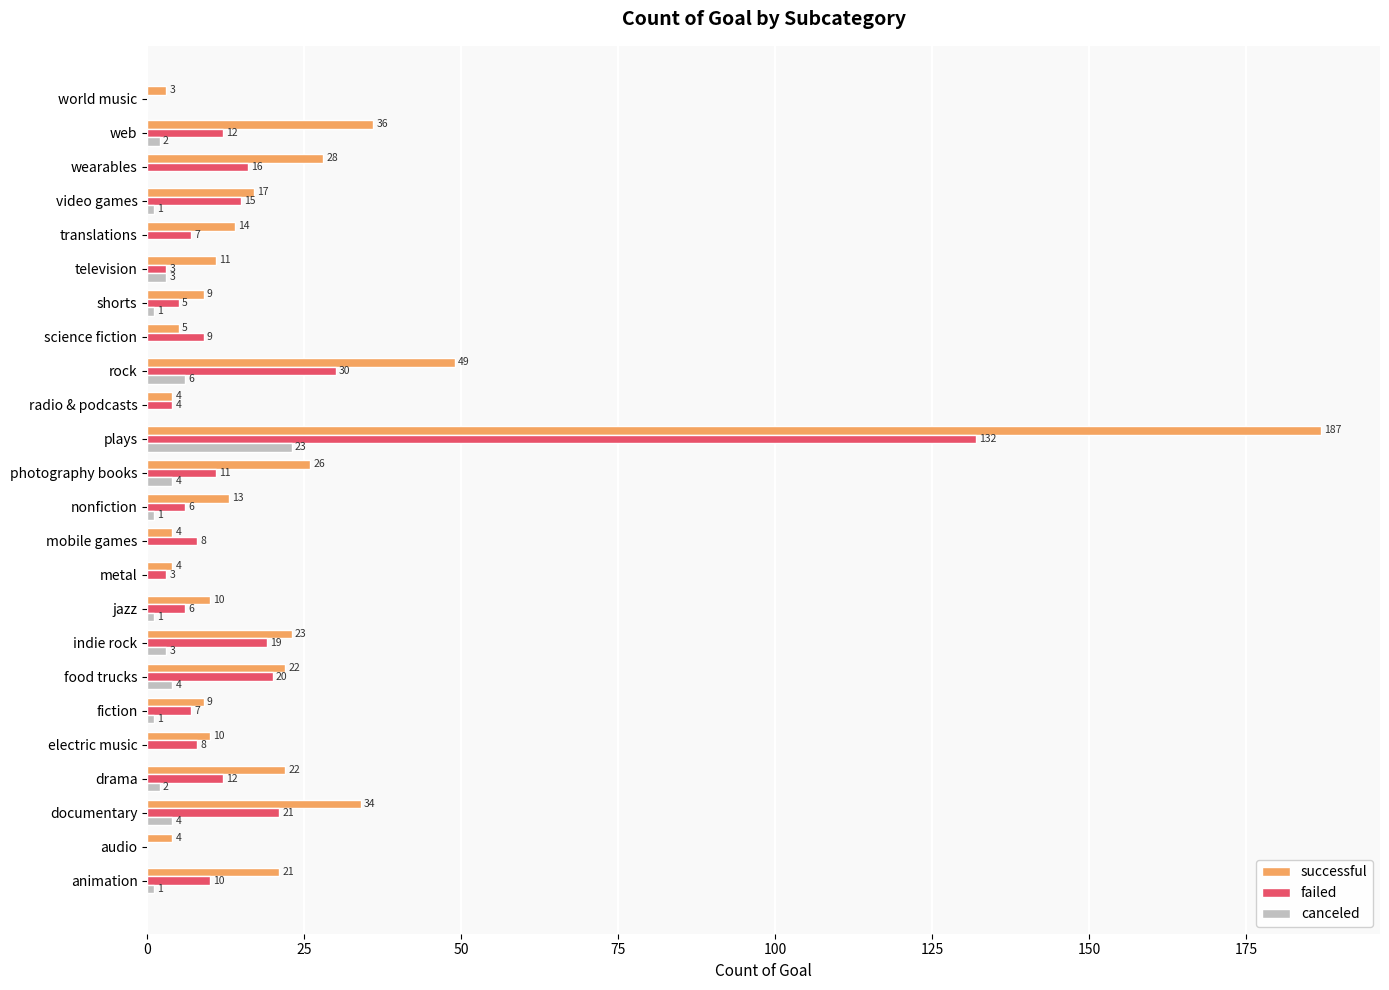

Is it true that successful equals 13 at nonfiction?

True